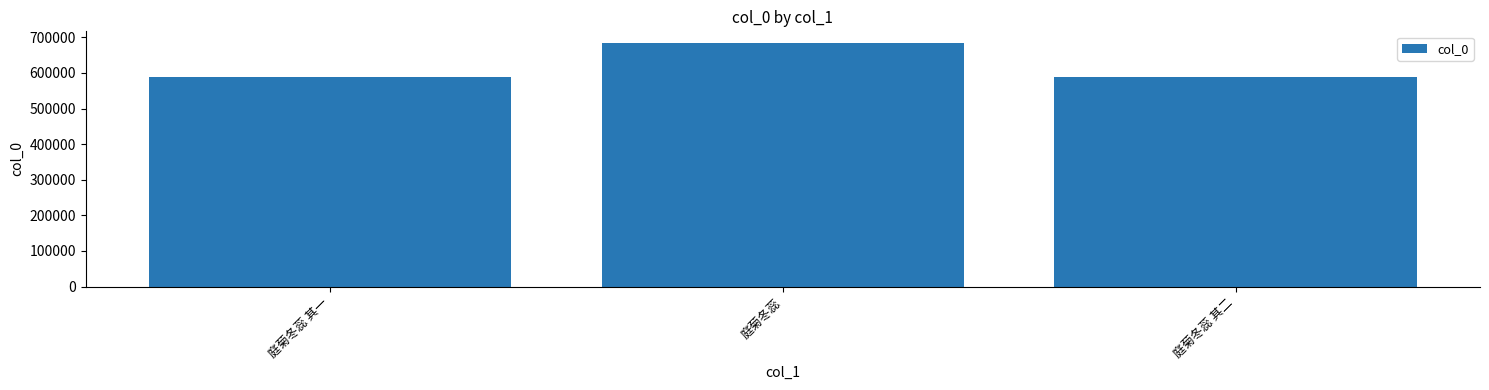

Between 庭菊冬蕊 and 庭菊冬蕊 其二, which is larger?

庭菊冬蕊